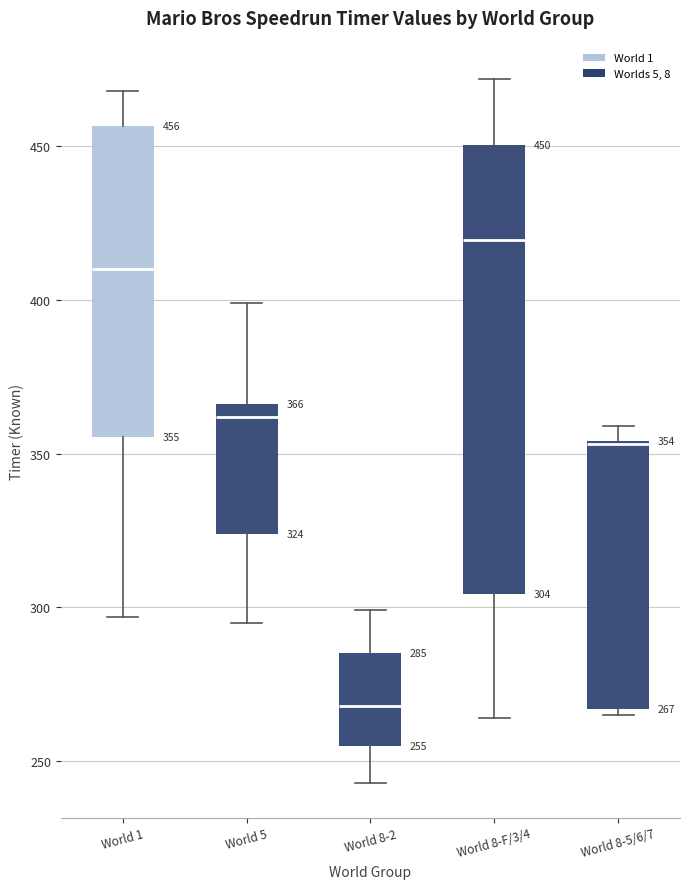

Comparing the boxes themselves (not the whiskers), which one is the tallest?

World 8-F/3/4